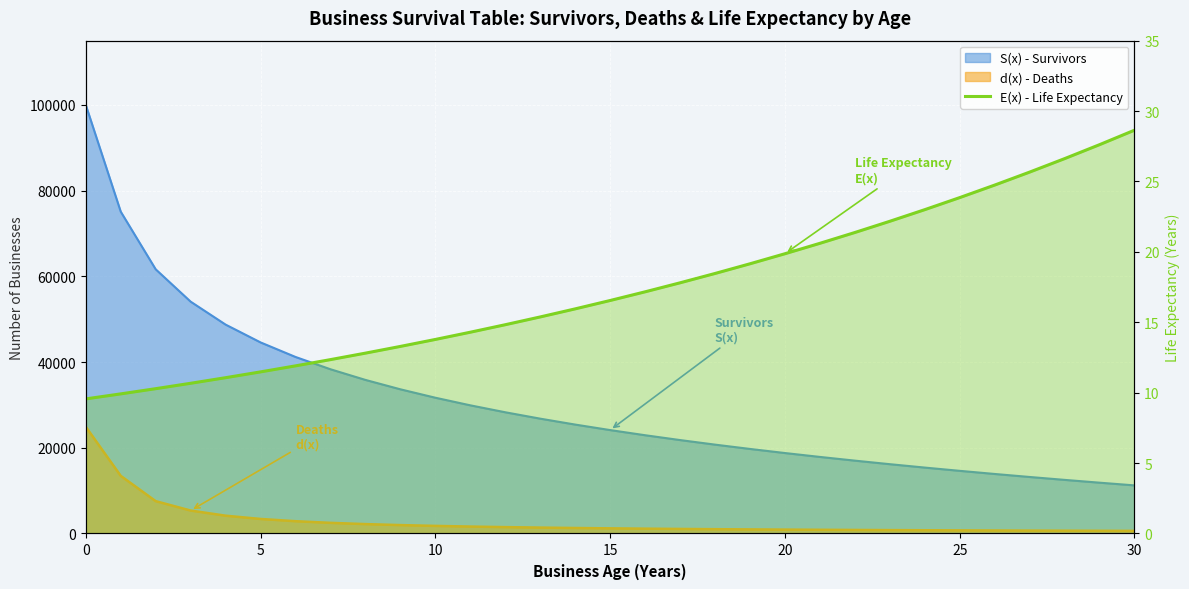

The value at 22 is 21.4. True or false?

True